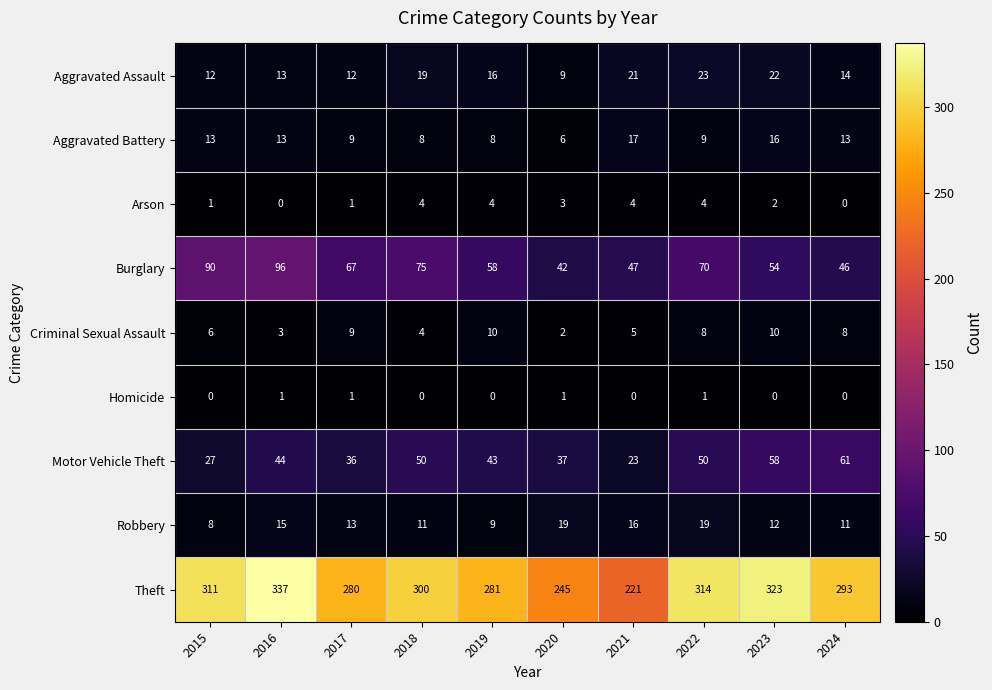

At how many categories does at least one series exceed 229?

9